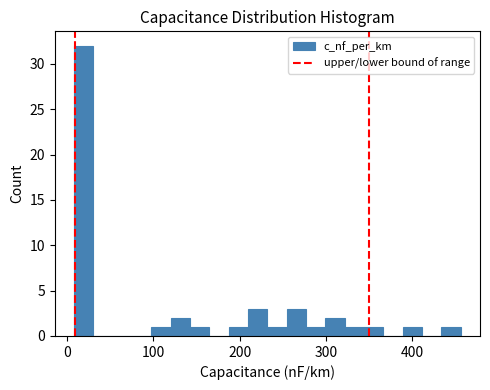

Around what value on the x-axis is the tallest bar? Give the approximate position of its centre, as read against the axis.

20